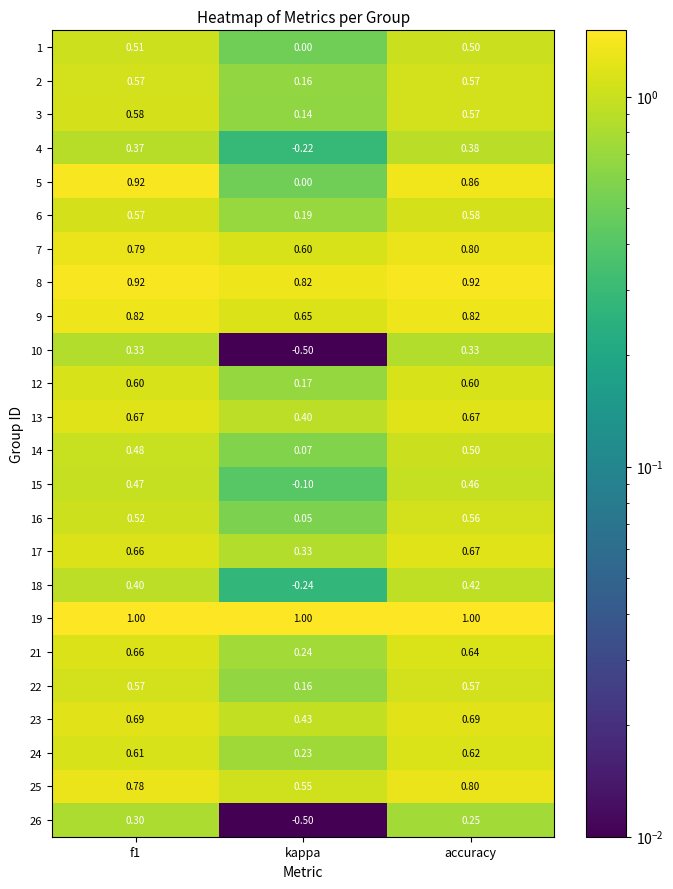

Which category has the highest value in the 4 series?

accuracy